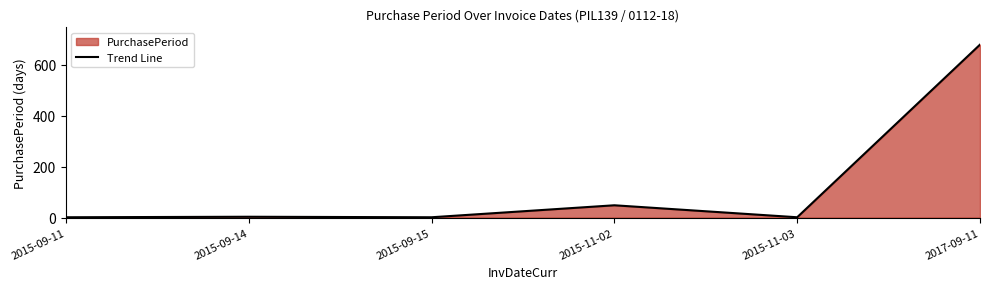

How many values are below 3?

3